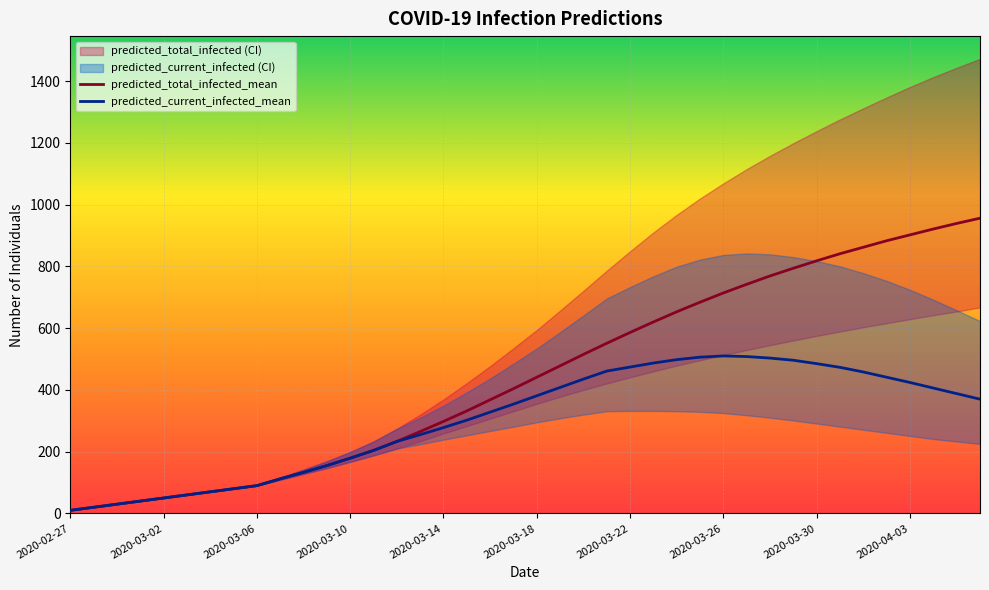

True or false: predicted_current_infected_mean and predicted_total_infected_mean intersect in this chart.

False